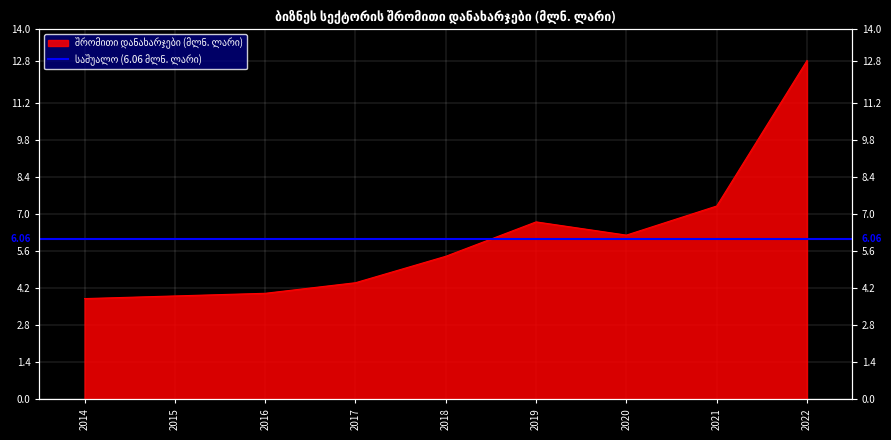

Is it true that the value at 2016 is 4.0?

True